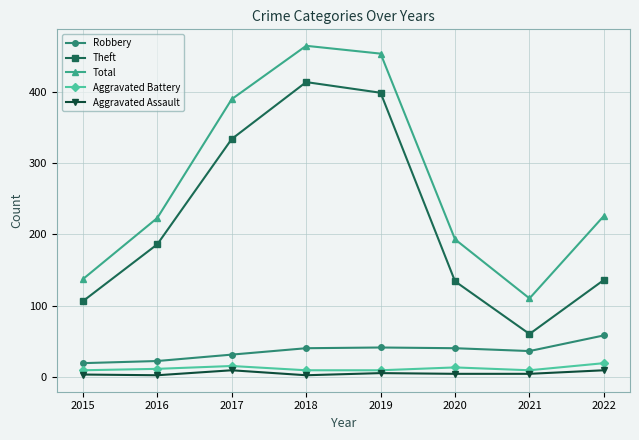

Which series has the largest total across all categories?

Total